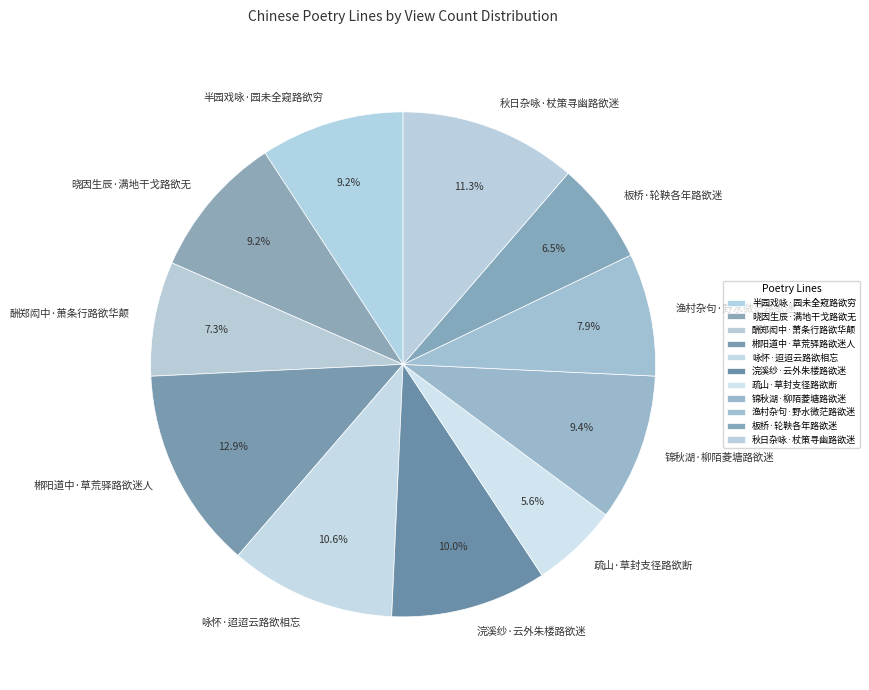

True or false: 酬郑闳中·萧条行路欲华颠 accounts for 1% of the total.

False